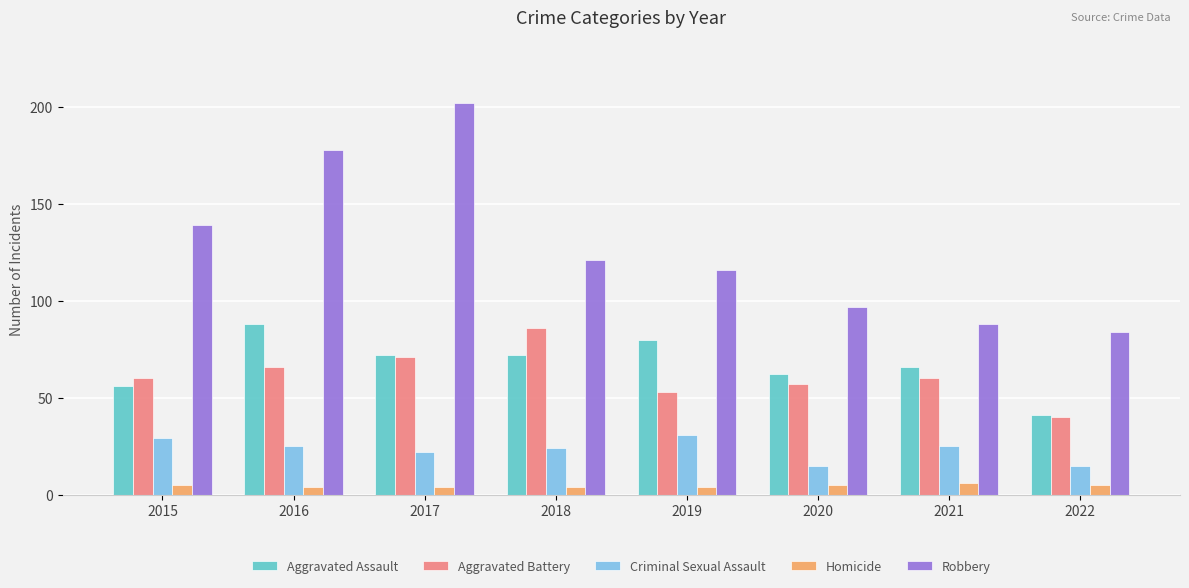

What is the minimum value shown in the chart?

4